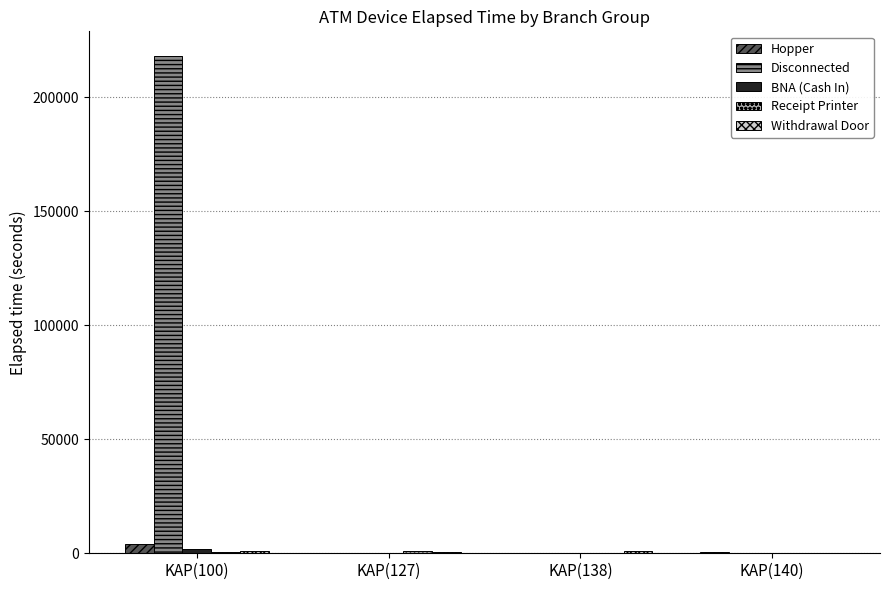

What is the sum of all Disconnected values?

217970